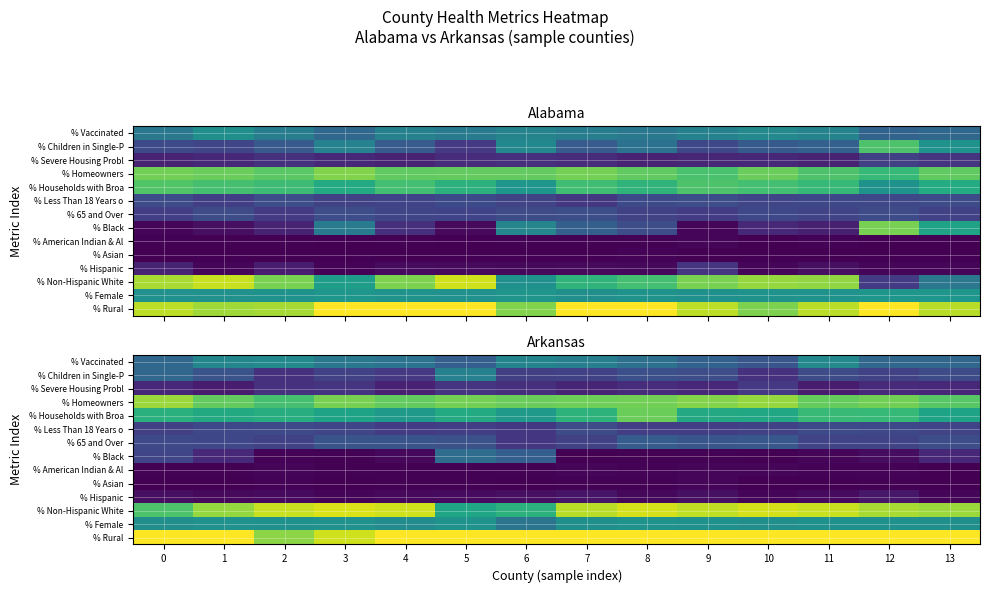

How many distinct data groups are displayed?

14